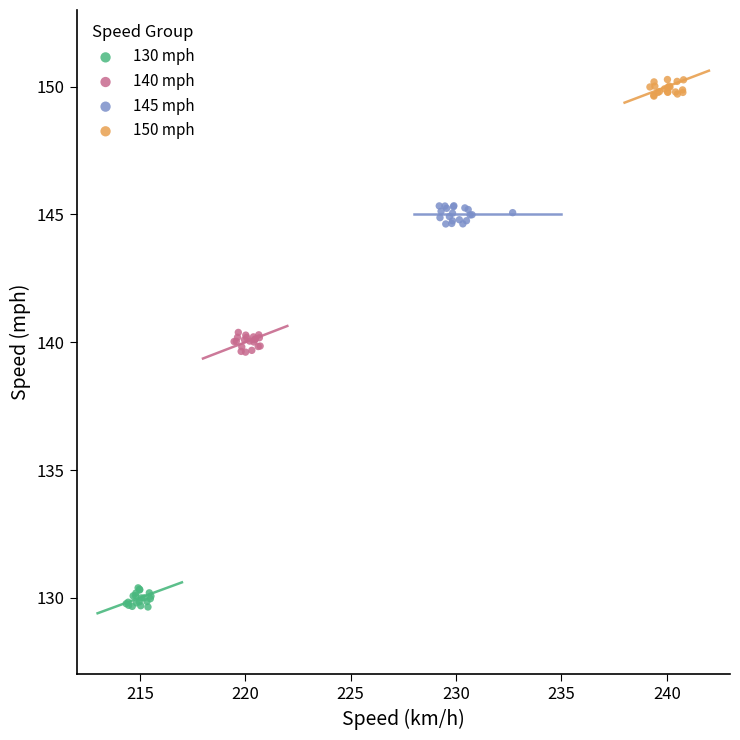

Which series contains the highest Y value?

150 mph